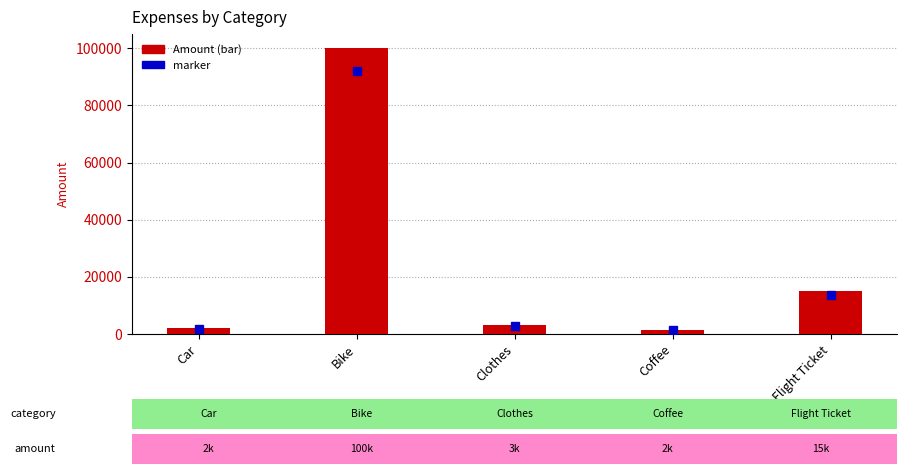

What is the value of the 1st bar from the left?

2000